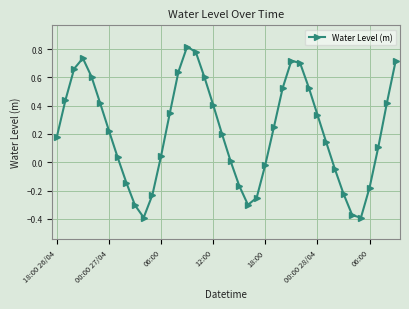

How many interior local valleys (lower than both neighbors) does the data have?

3